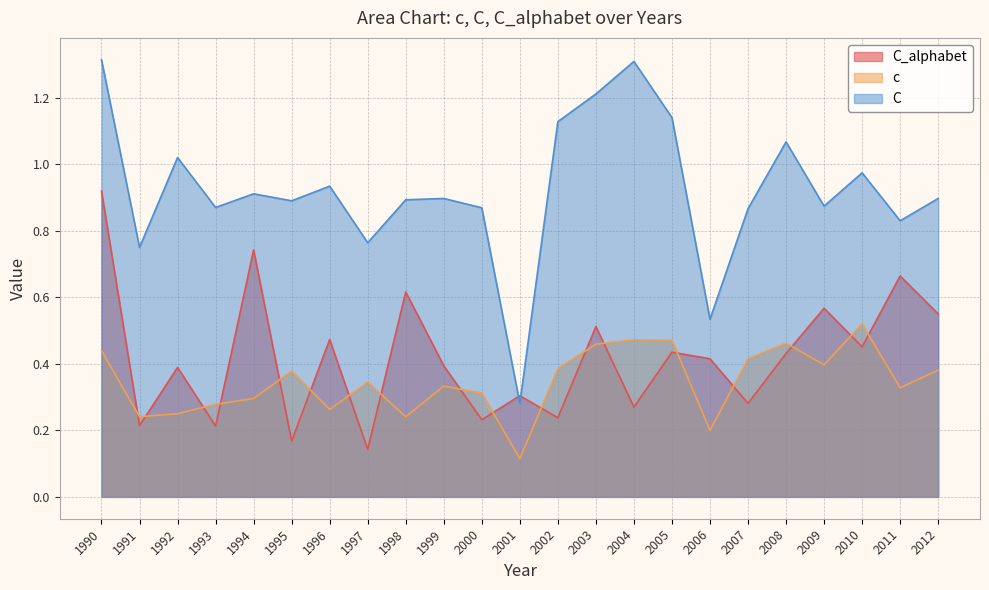

What value does the c series have at 2000?

0.3